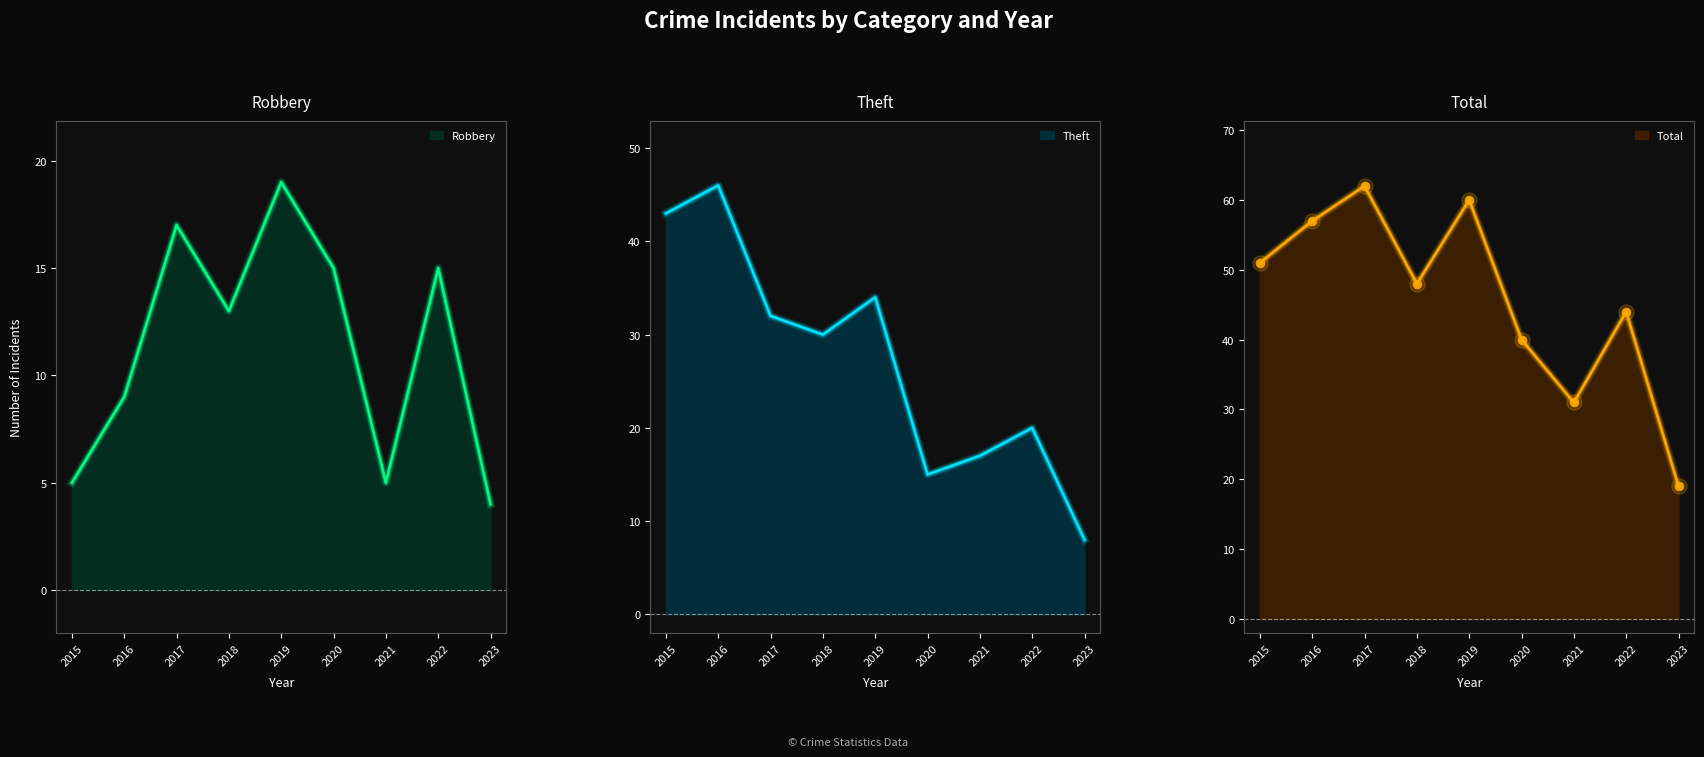

Which series reaches the minimum Y coordinate?

Robbery